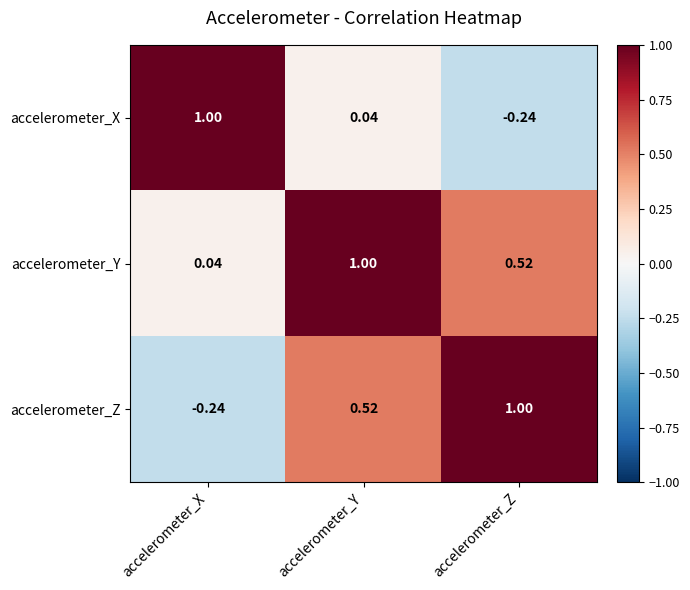

At which label does accelerometer_Y reach its peak?

accelerometer_Y